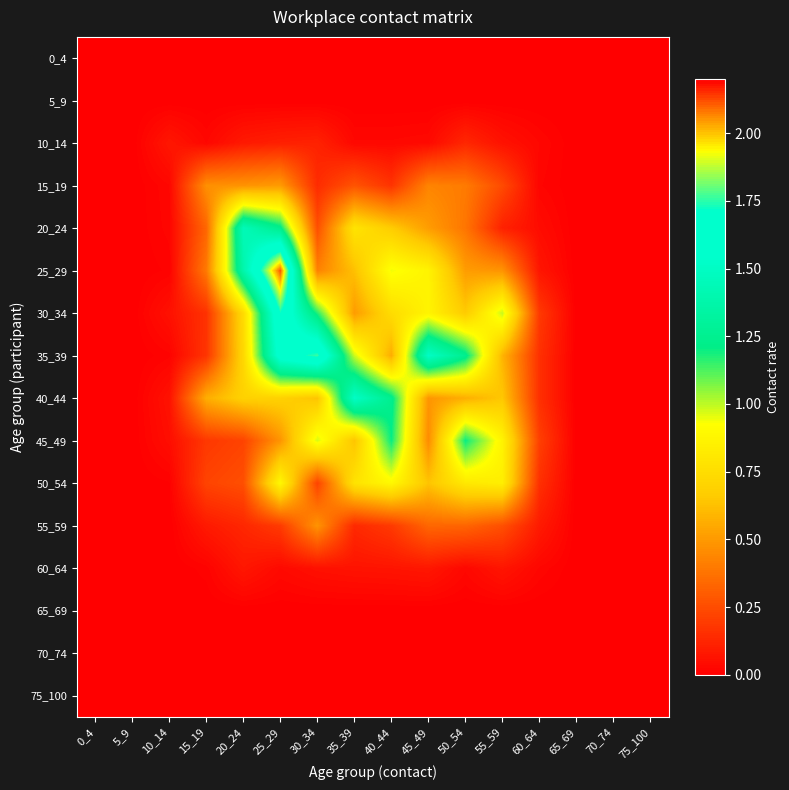

Which label corresponds to the largest value in the chart?

25_29